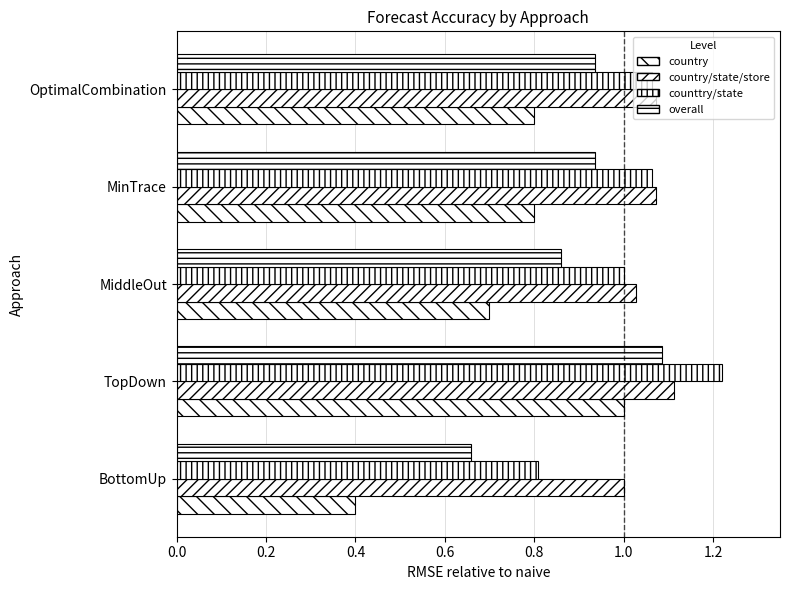

What is the difference between the maximum and minimum values in the counttry/state series?

0.4